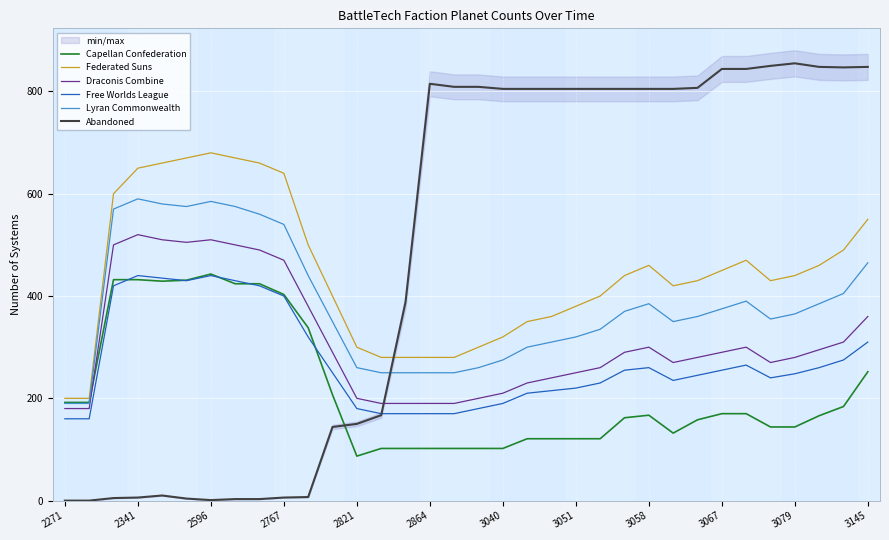

True or false: Draconis Combine and Federated Suns intersect in this chart.

False